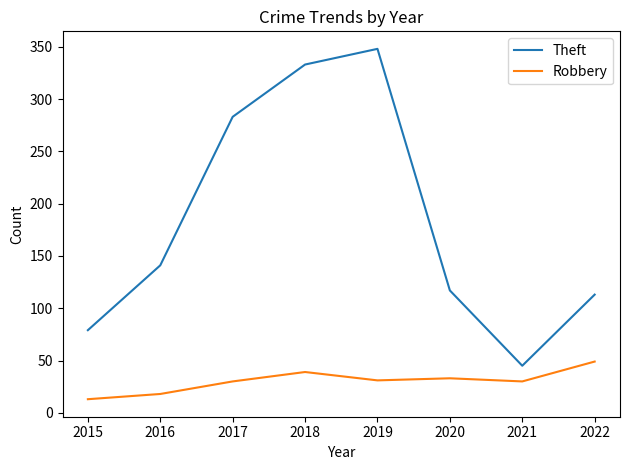

Is the value of Robbery at 2018 greater than the value of Theft at 2017?

No